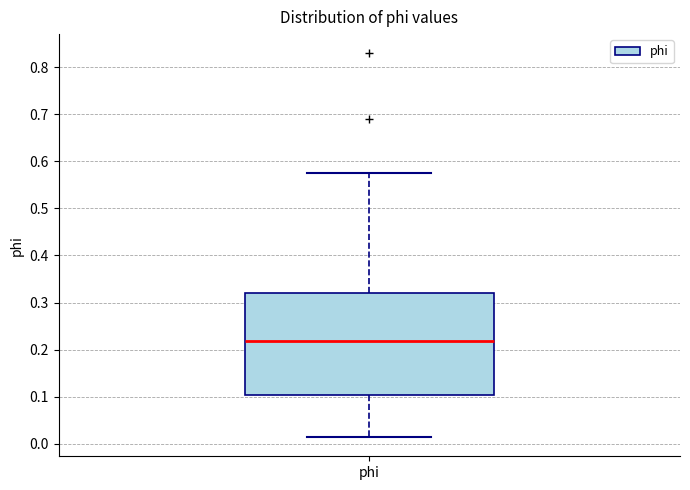

Transcribe this box plot: give where the median line is, the range the box spans, and where the two whiskers end, as read against the y-axis. The values are not printed on the chart, so give them approximately, as read against the axis.

median 0.22, box 0.10 to 0.32, whiskers 0.01 to 0.57